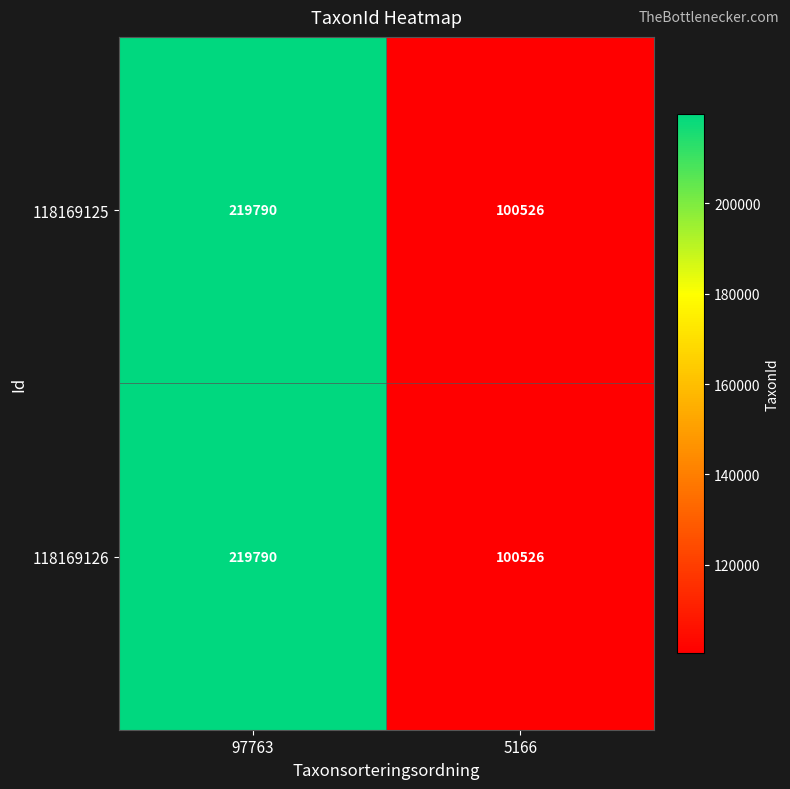

Reading right to left, list all the values displayed in this chart.

118169125: 5166=100526	97763=219790
118169126: 5166=100526	97763=219790